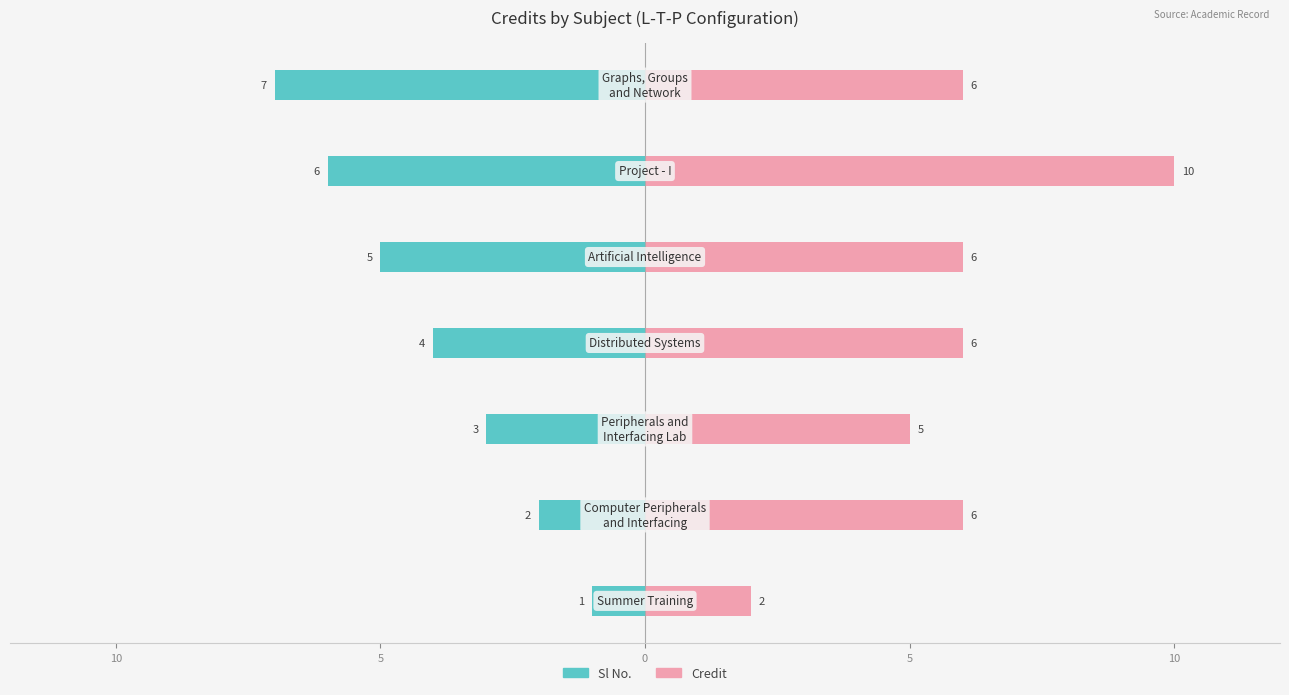

The Sl No. series shows -12 at 15. True or false?

False